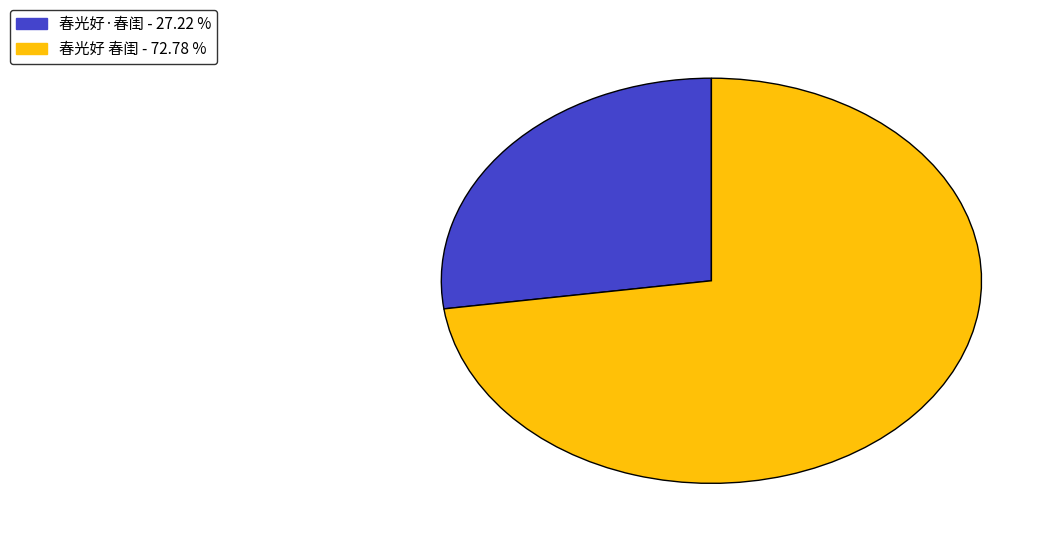

Does 春光好·春闺 represent more than half of the total?

No